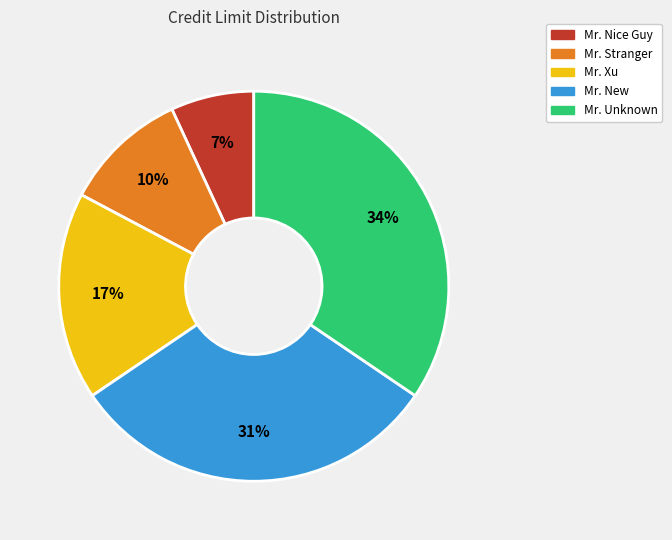

Which has a higher value, Mr. Xu or Mr. New?

Mr. New